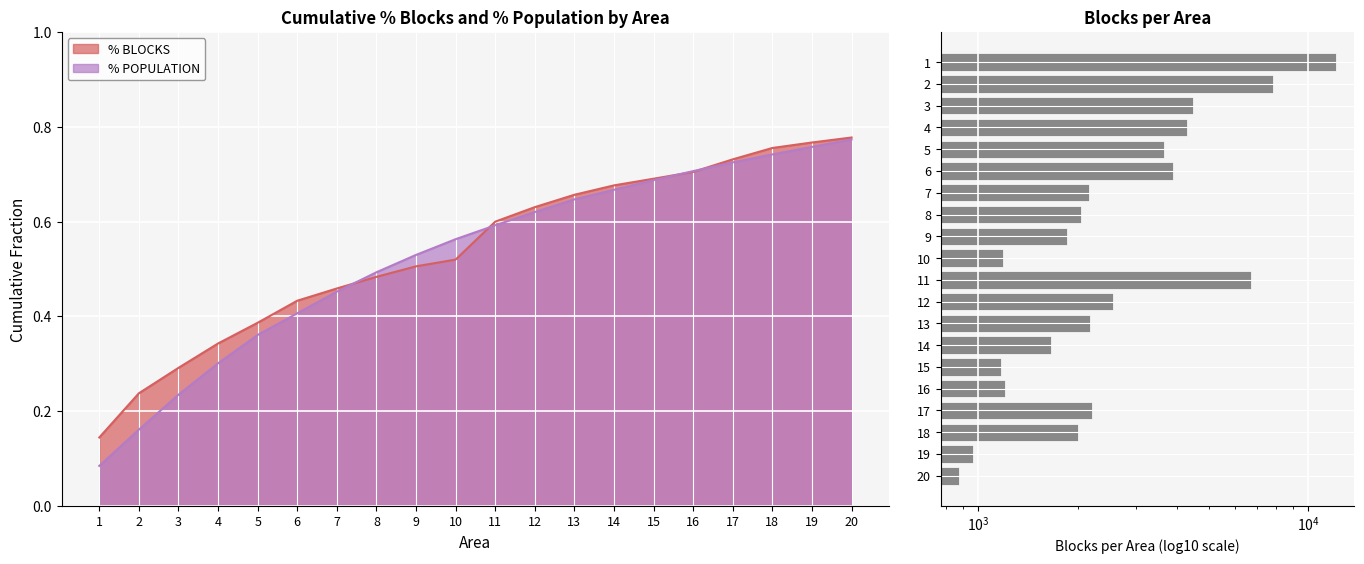

Which has a higher value, 9 or 7?

7